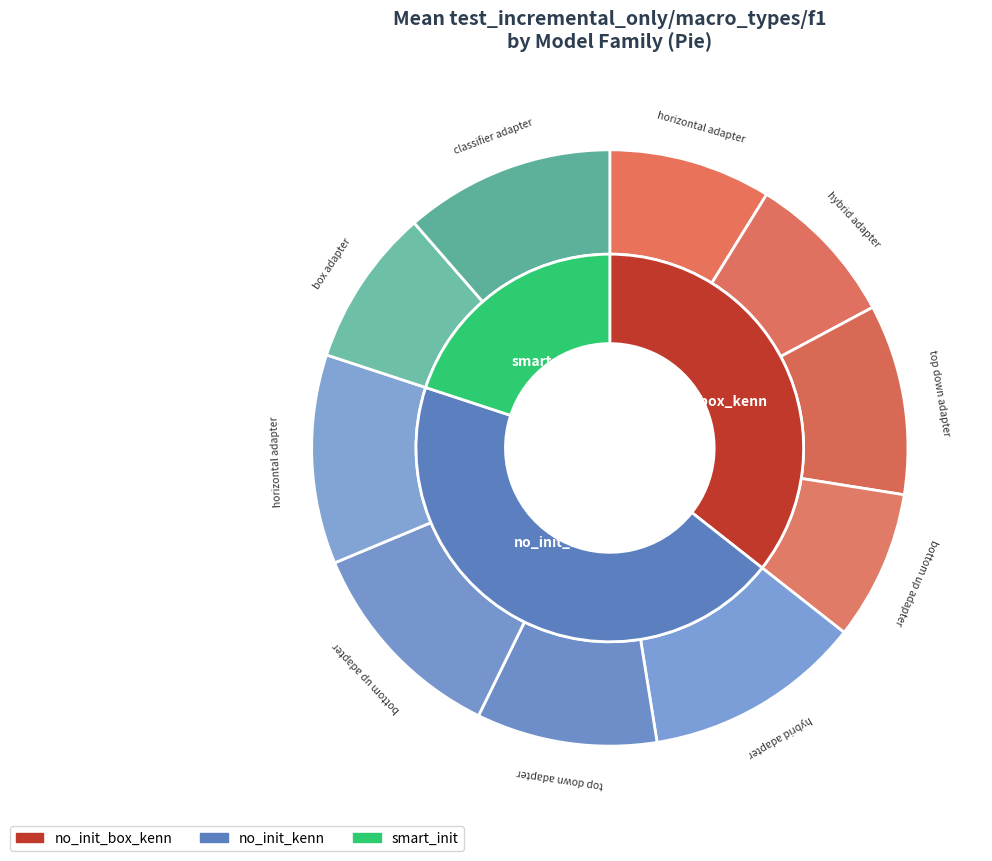

Is it true that no_init_box_kenn_bottom_up_adapter is 8% of the pie?

True